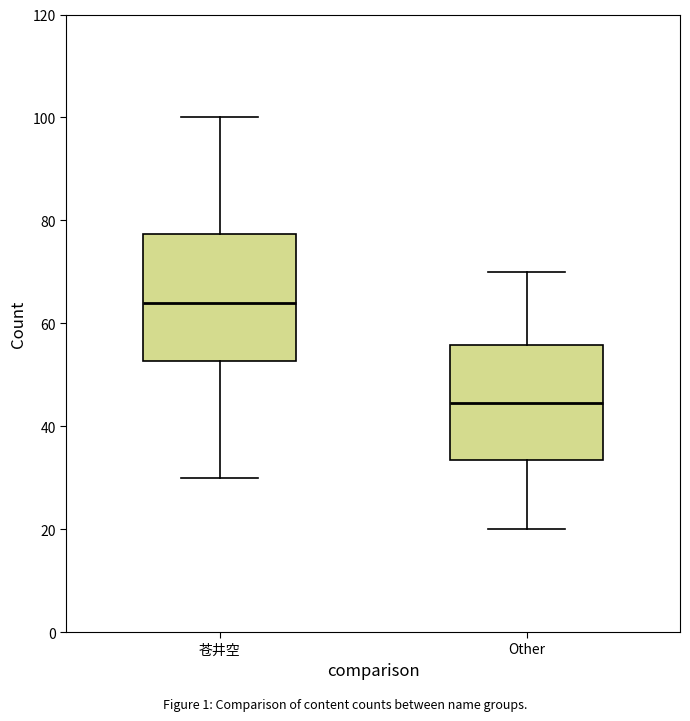

Comparing the boxes themselves (not the whiskers), which one is the tallest?

苍井空